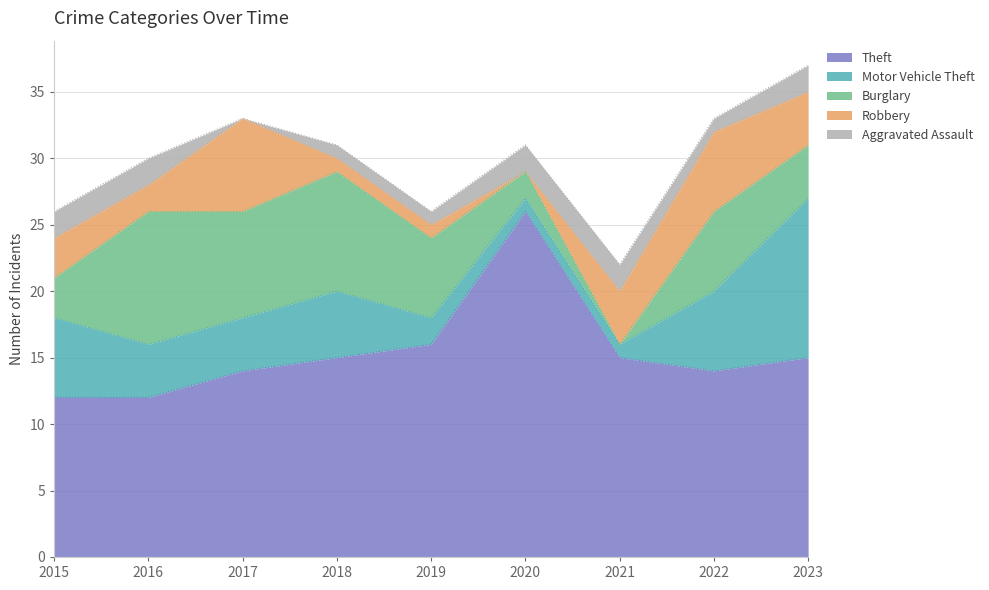

Which label corresponds to the largest value in the chart?

2020